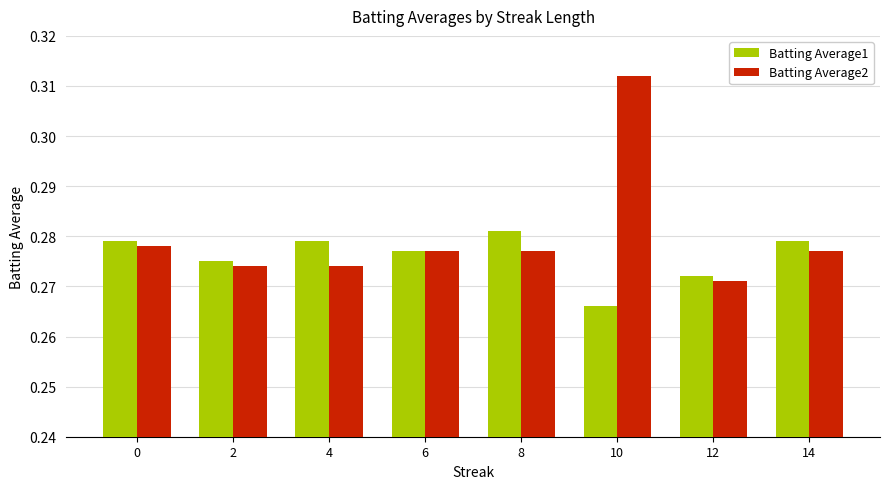

Which label corresponds to the largest value in the chart?

10